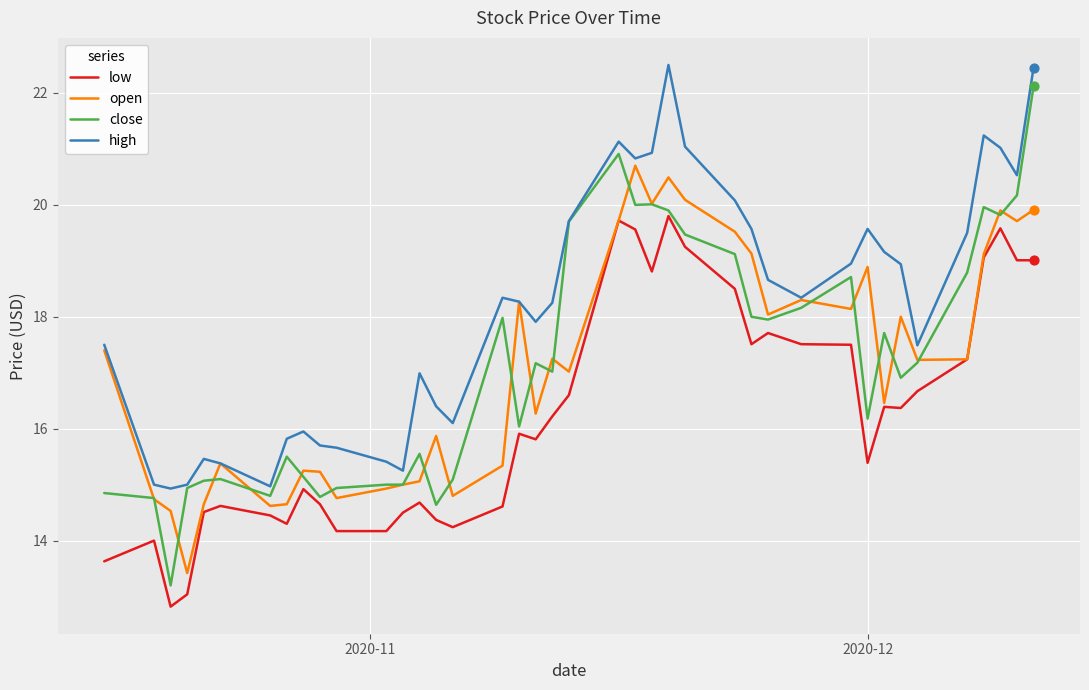

Which series has the widest spread of values?

close